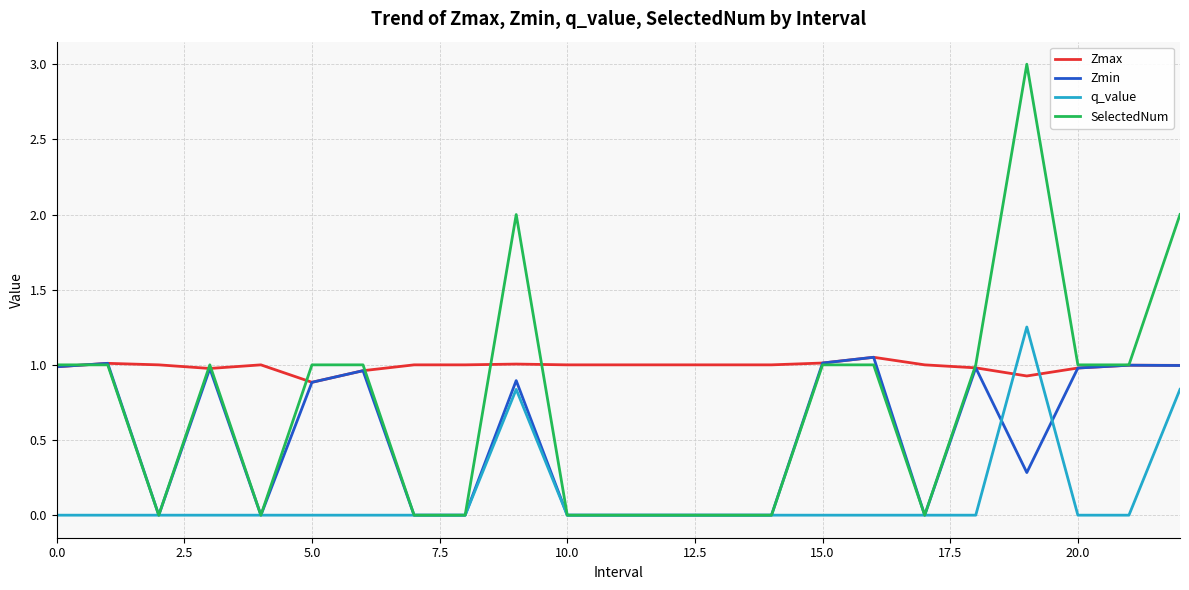

After their last crossing, which series has the higher values: Zmax or q_value?

Zmax